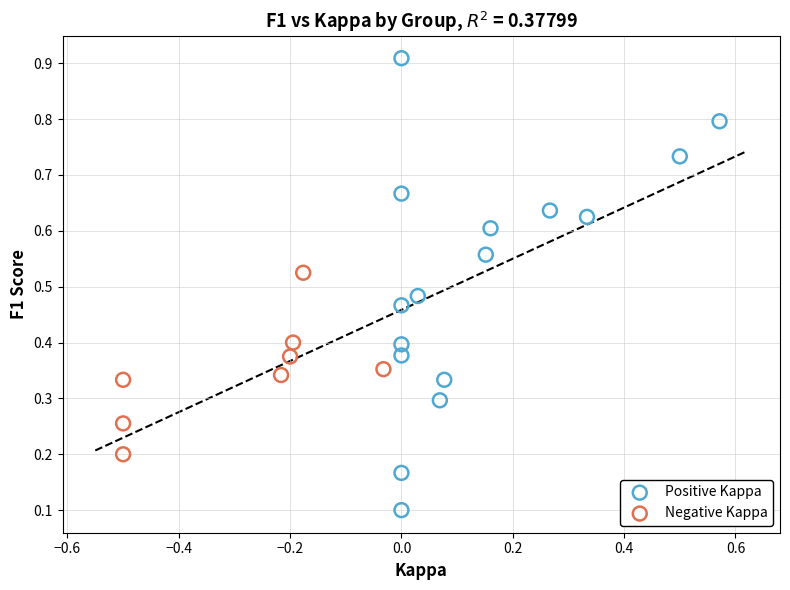

Which series reaches the maximum Y coordinate?

Positive Kappa